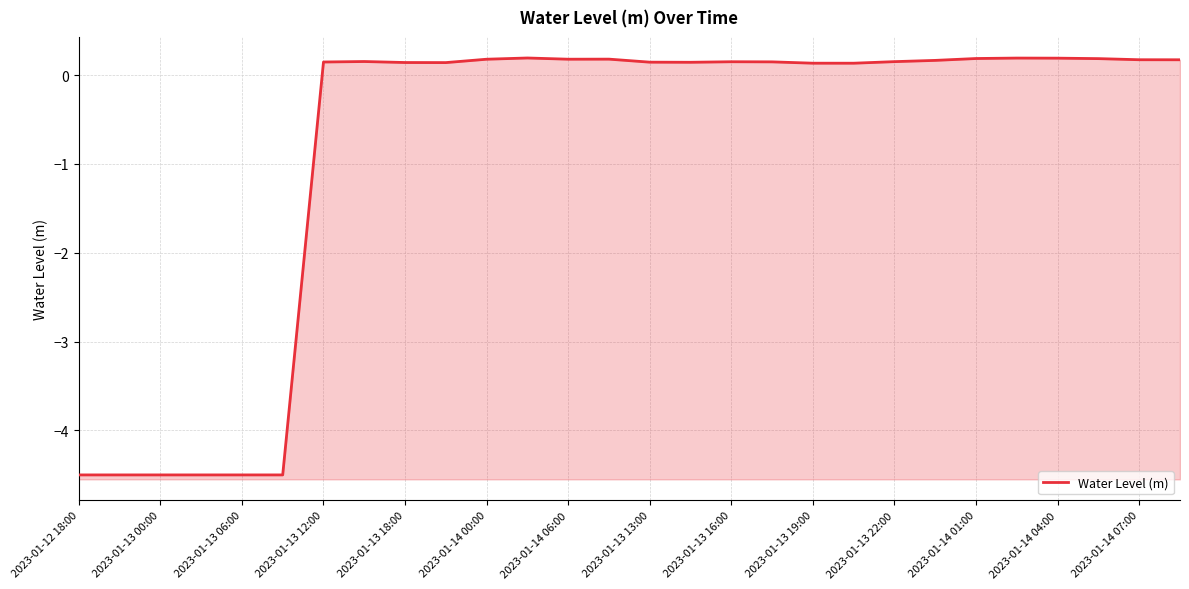

True or false: the data shows -1.1 at 2023-01-13 06:00.

False